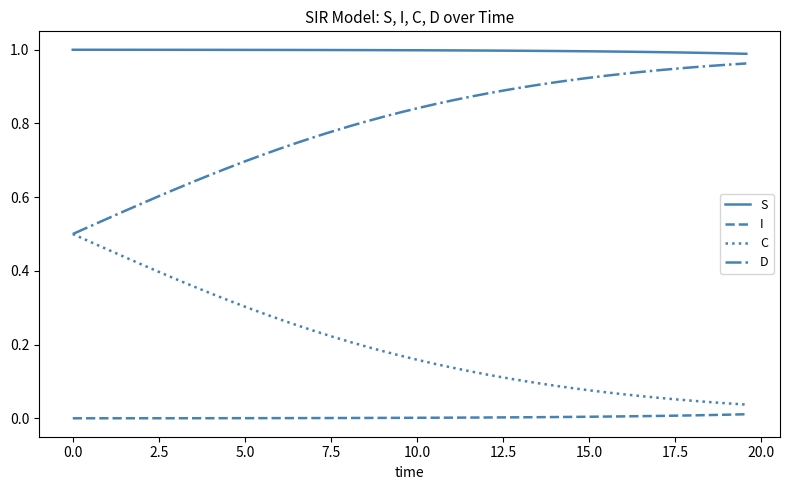

What is the sum of all C values?

8.1